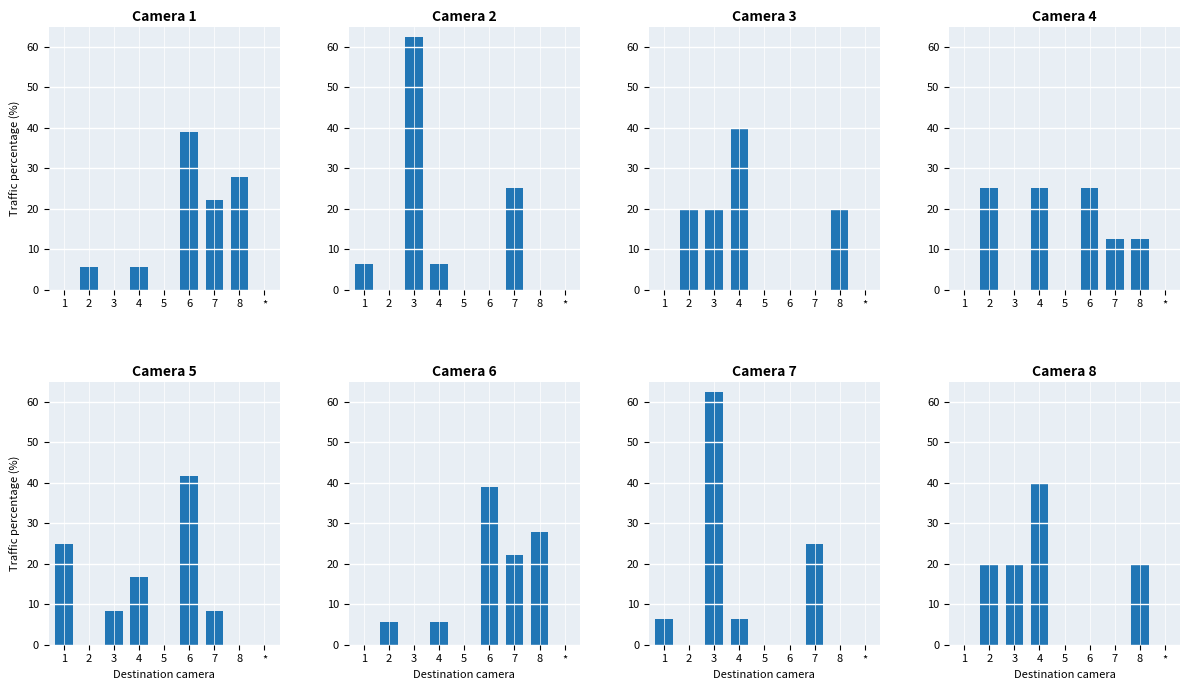

What is the maximum value shown in the chart?

62.5